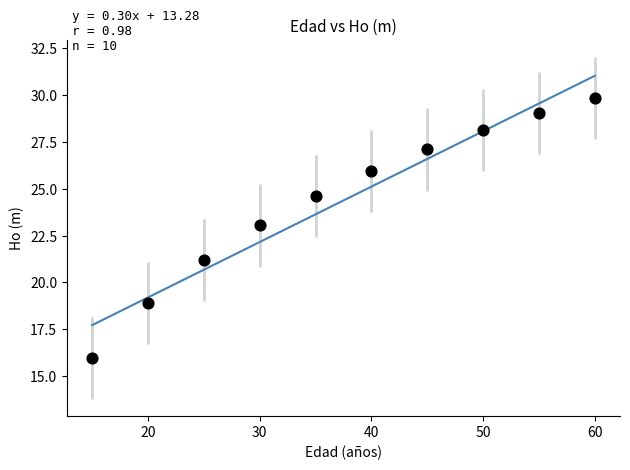

What Y value in the scatter plot is closest to 22?

21.2